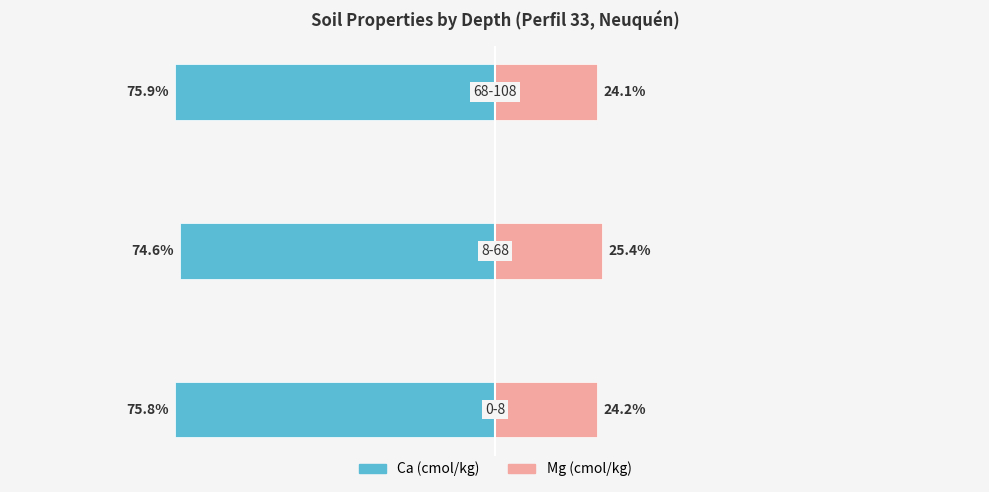

Count the number of categories in the chart.

3